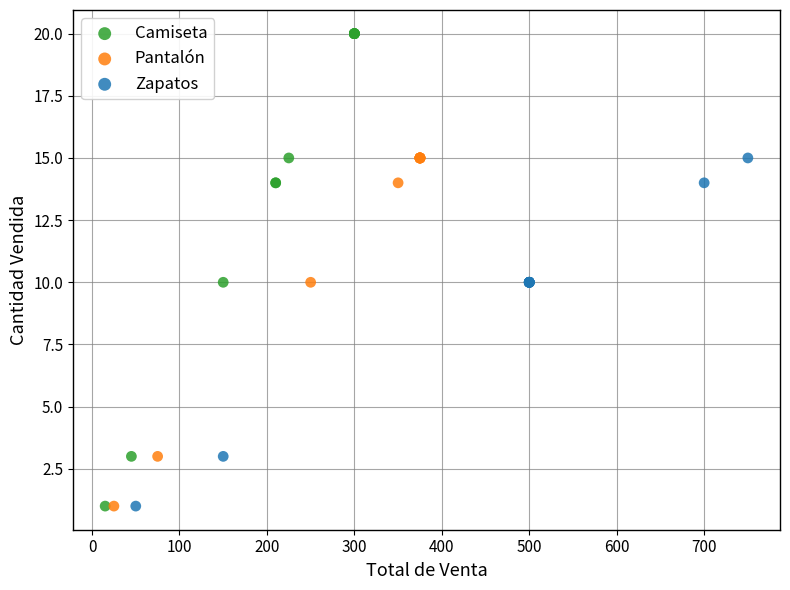

Which series has the largest Y range (max minus min)?

Camiseta